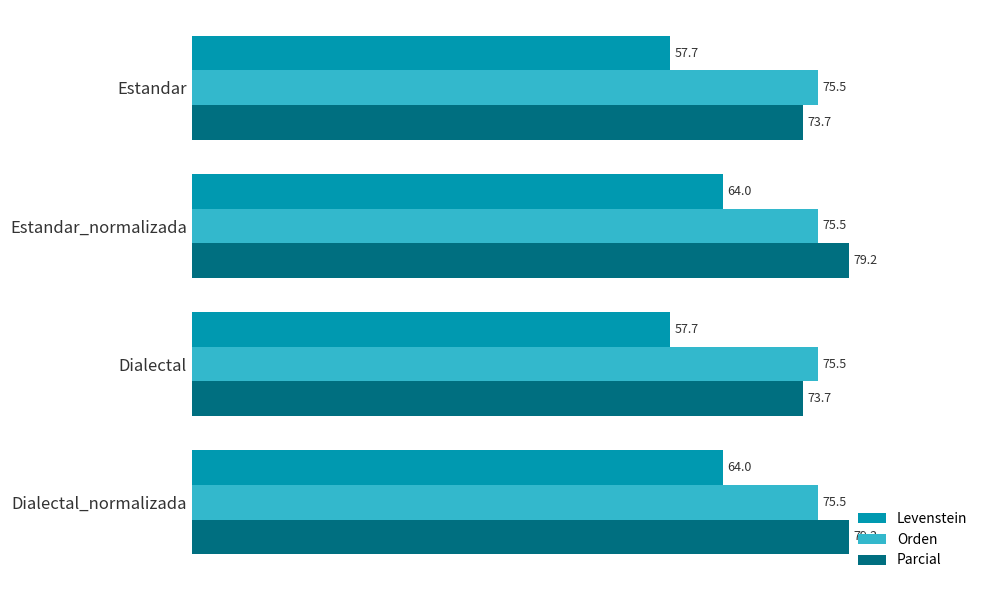

List the series in order of their peak value, highest first.

Parcial, Orden, Levenstein